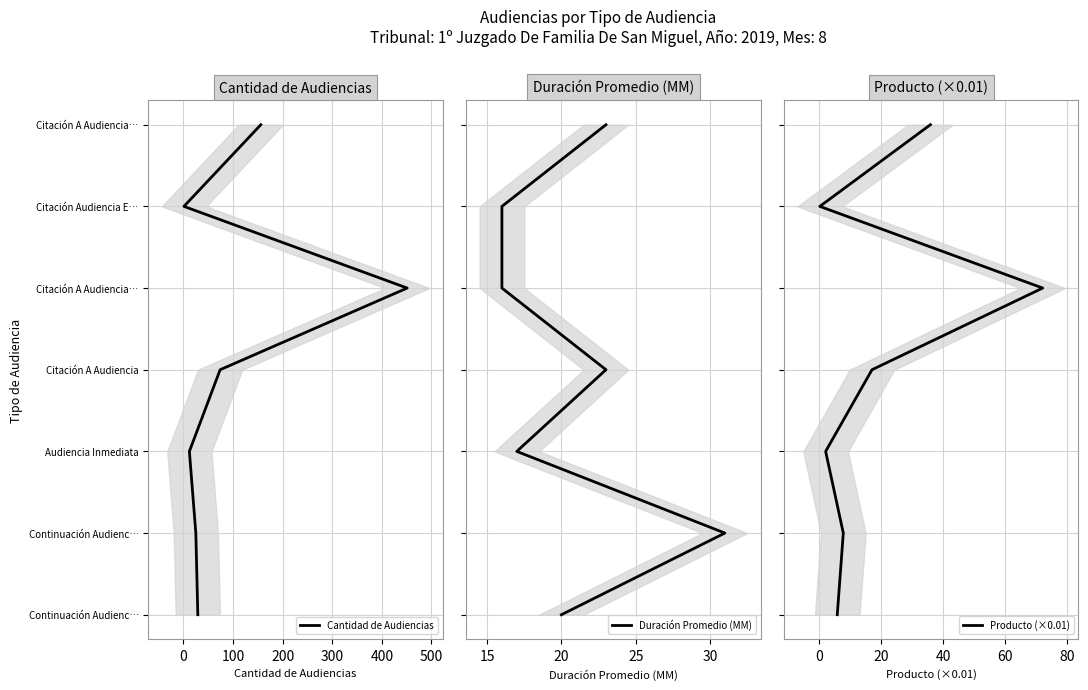

What are all the series names shown in the legend?

Cantidad de Audiencias, Duración Promedio (MM), Producto (×0.01)